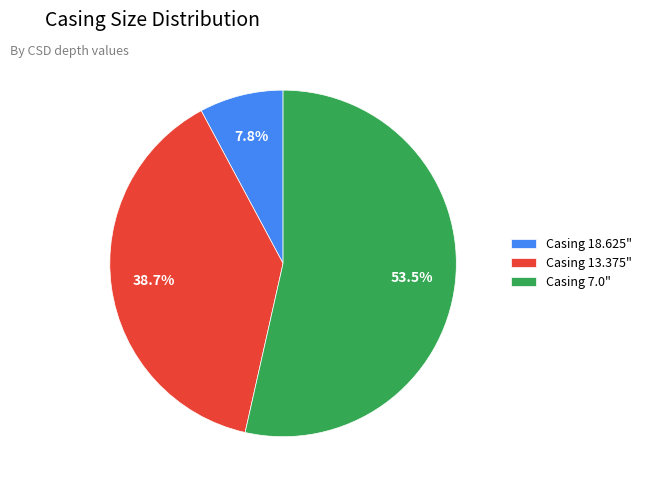

Rank the categories by value from highest to lowest.

Casing 7.0", Casing 13.375", Casing 18.625"